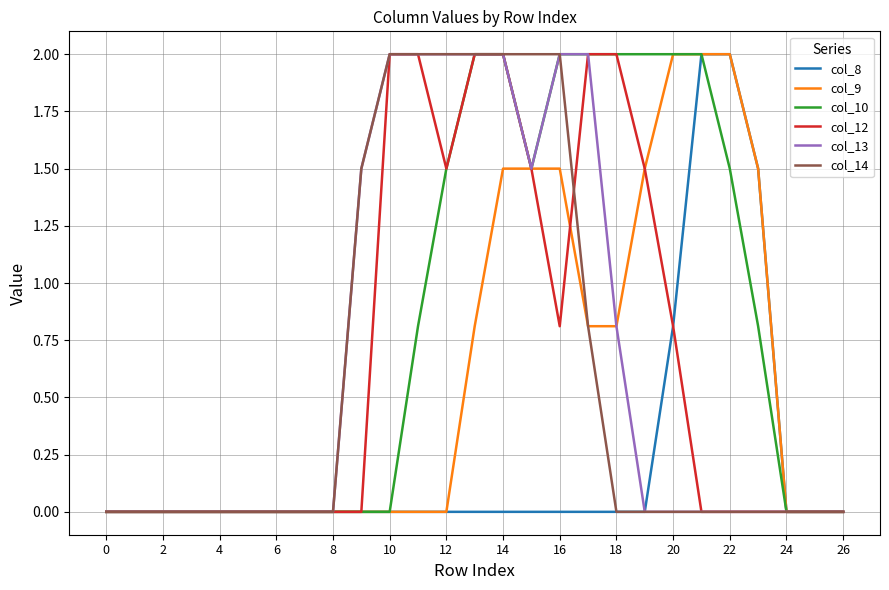

Which series has the largest total across all categories?

col_10